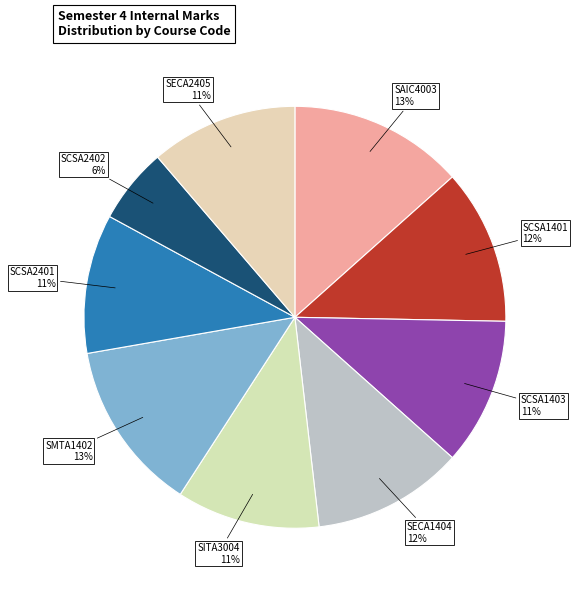

To the nearest percent, what is the difference between the SCSA2402 and SECA1404 slice percentages?

6%